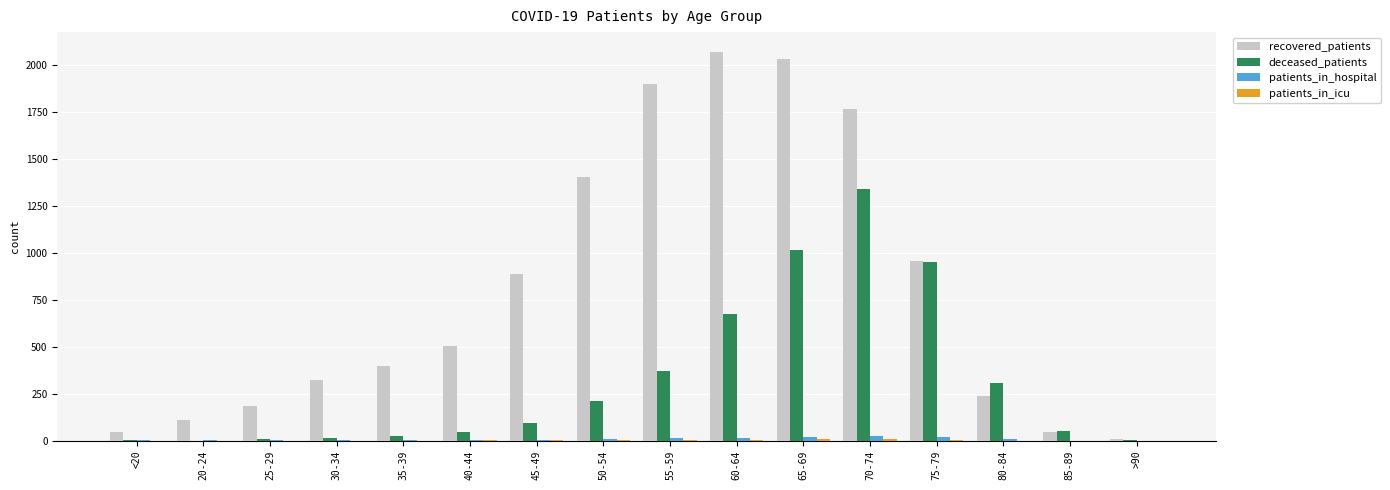

Is the value of patients_in_hospital at >90 greater than the value of deceased_patients at 60-64?

No